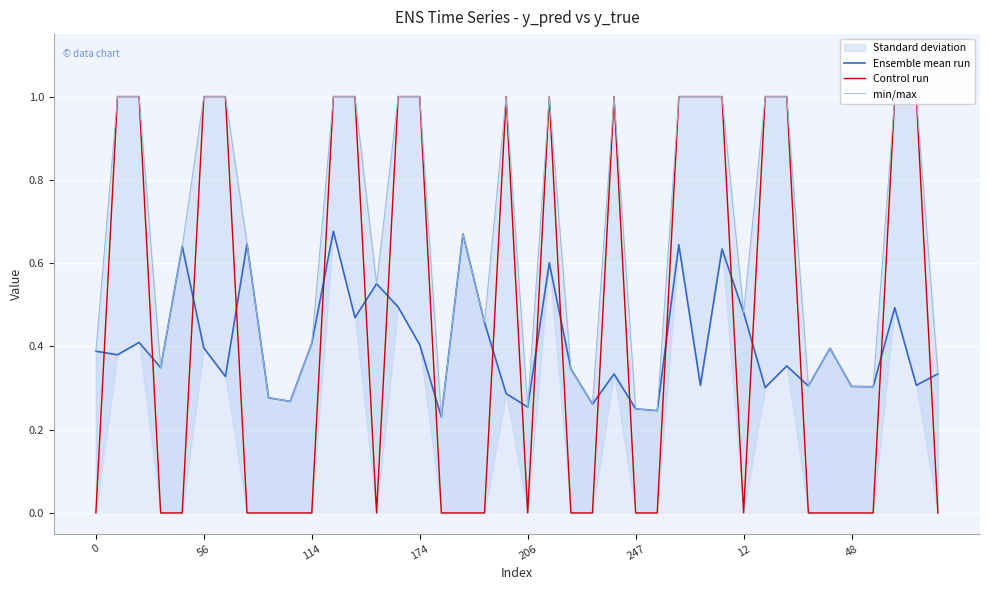

At how many categories does at least one series exceed 0?

40